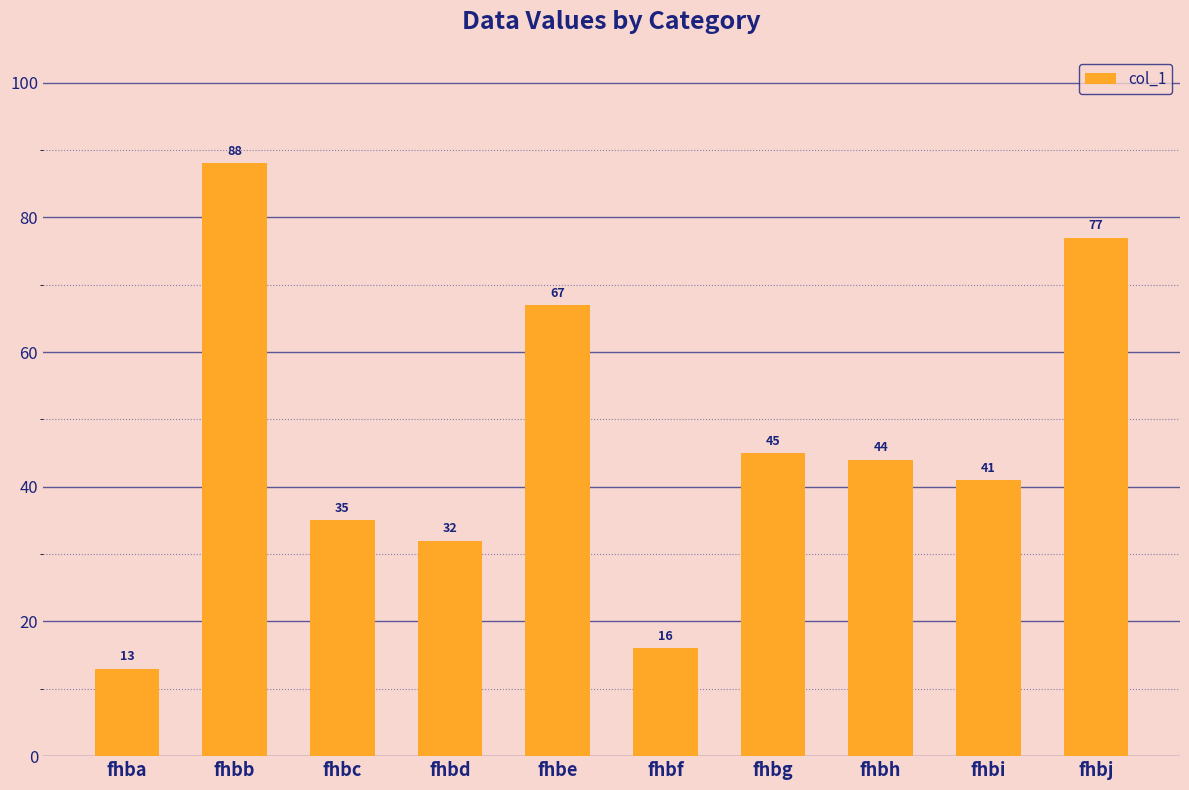

Reading left to right, list all the values displayed in this chart.

fhba=13	fhbb=88	fhbc=35	fhbd=32	fhbe=67	fhbf=16	fhbg=45	fhbh=44	fhbi=41	fhbj=77